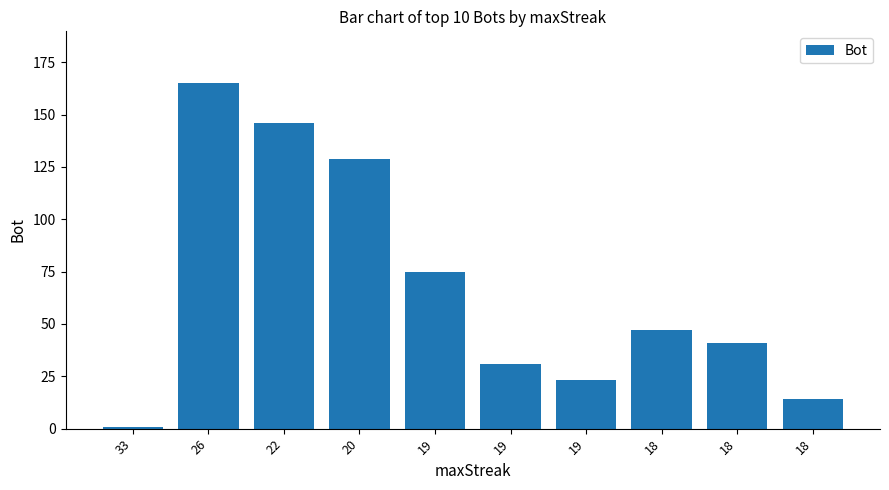

Are the bars horizontal?

No